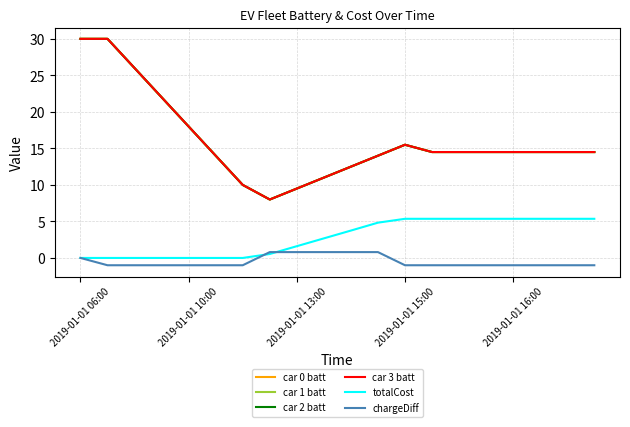

Is this an area chart (filled region under the line)?

No